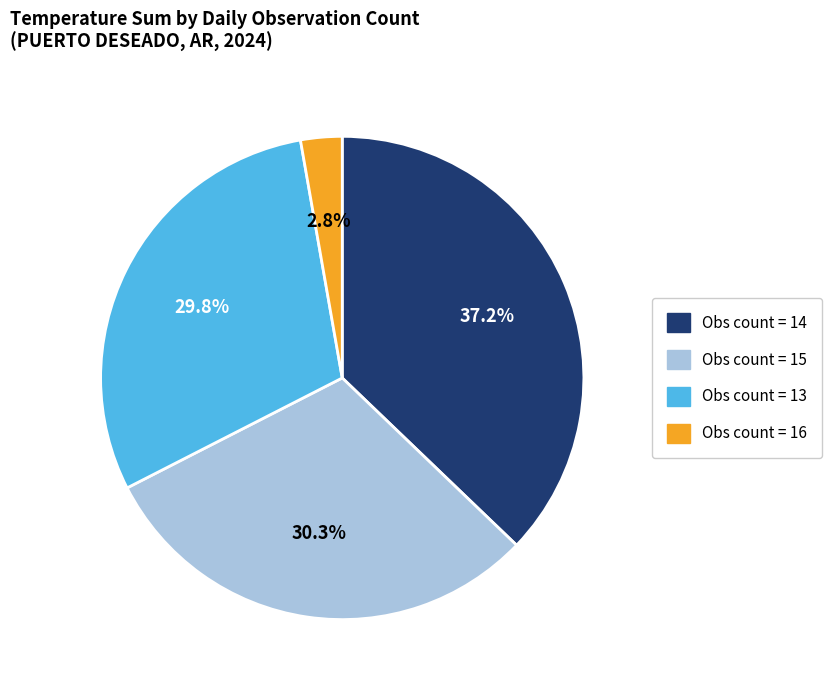

Rank the categories by value from highest to lowest.

Obs count = 14, Obs count = 15, Obs count = 13, Obs count = 16